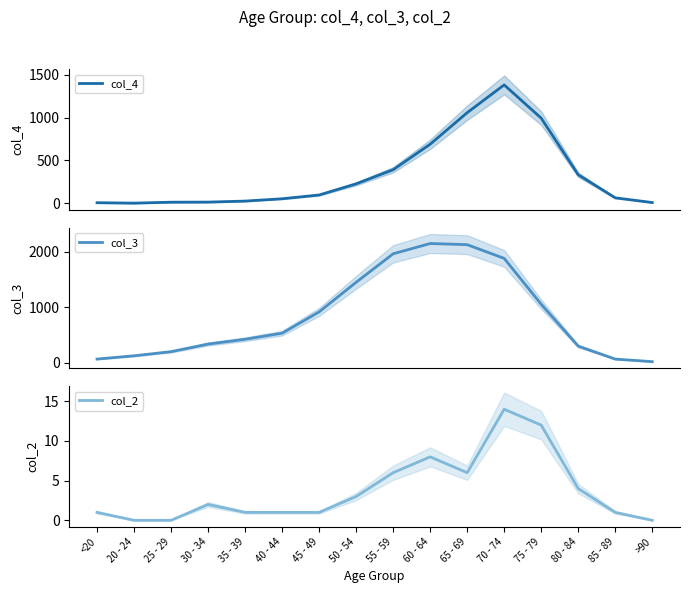

Reading left to right, what are all the values shown in this chart?

col_4: <20=7	20 - 24=2	25 - 29=13	30 - 34=14	35 - 39=26	40 - 44=53	45 - 49=97	50 - 54=227	55 - 59=392	60 - 64=689	65 - 69=1057	70 - 74=1381	75 - 79=993	80 - 84=333	85 - 89=64	>90=9
col_3: <20=62	20 - 24=121	25 - 29=196	30 - 34=333	35 - 39=420	40 - 44=530	45 - 49=915	50 - 54=1450	55 - 59=1965	60 - 64=2151	65 - 69=2130	70 - 74=1882	75 - 79=1053	80 - 84=296	85 - 89=62	>90=15
col_2: <20=1	20 - 24=0	25 - 29=0	30 - 34=2	35 - 39=1	40 - 44=1	45 - 49=1	50 - 54=3	55 - 59=6	60 - 64=8	65 - 69=6	70 - 74=14	75 - 79=12	80 - 84=4	85 - 89=1	>90=0